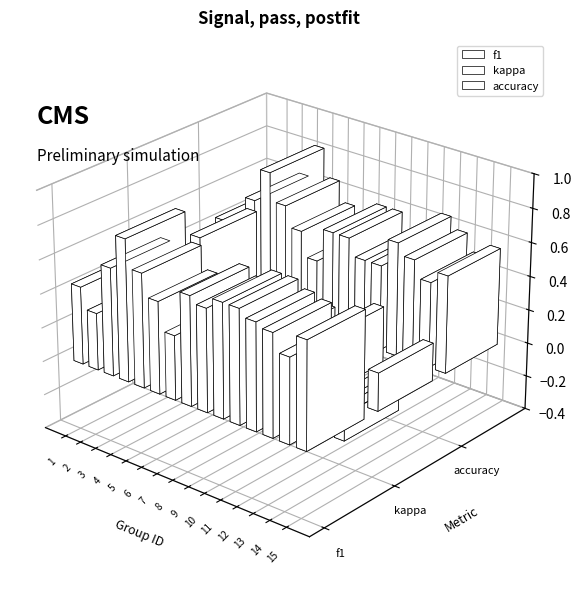

List the series in order of their peak value, lowest first.

kappa, f1, accuracy